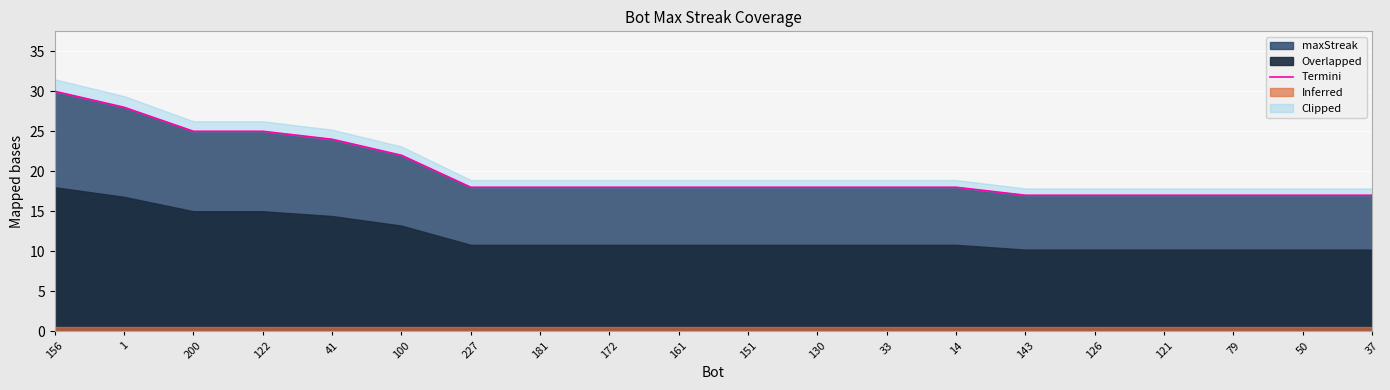

Reading right to left, list all the values displayed in this chart.

37=17	50=17	79=17	121=17	126=17	143=17	14=18	33=18	130=18	151=18	161=18	172=18	181=18	227=18	100=22	41=24	122=25	200=25	1=28	156=30